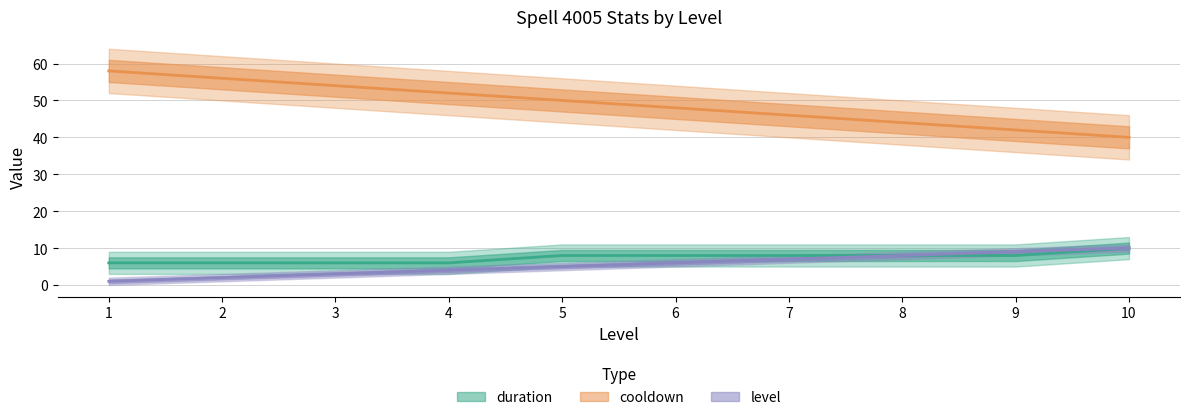

Is it true that level equals 4 at 4?

True